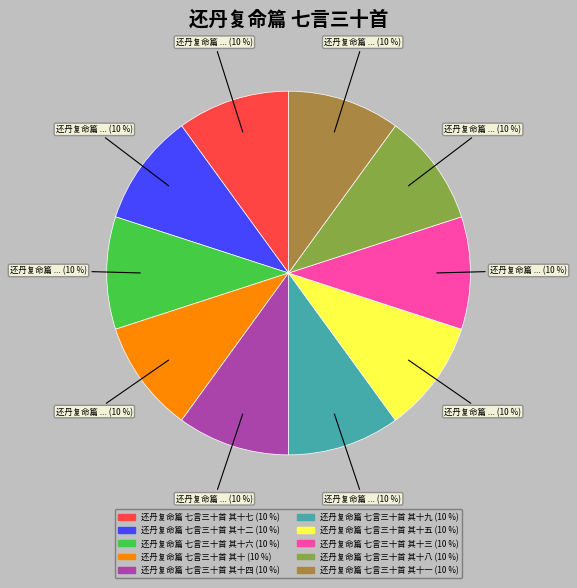

Approximately how many times larger is the value at 还丹复命篇 七言三十首 其十 (10 %) compared to 还丹复命篇 七言三十首 其十五 (10 %)?

1.0